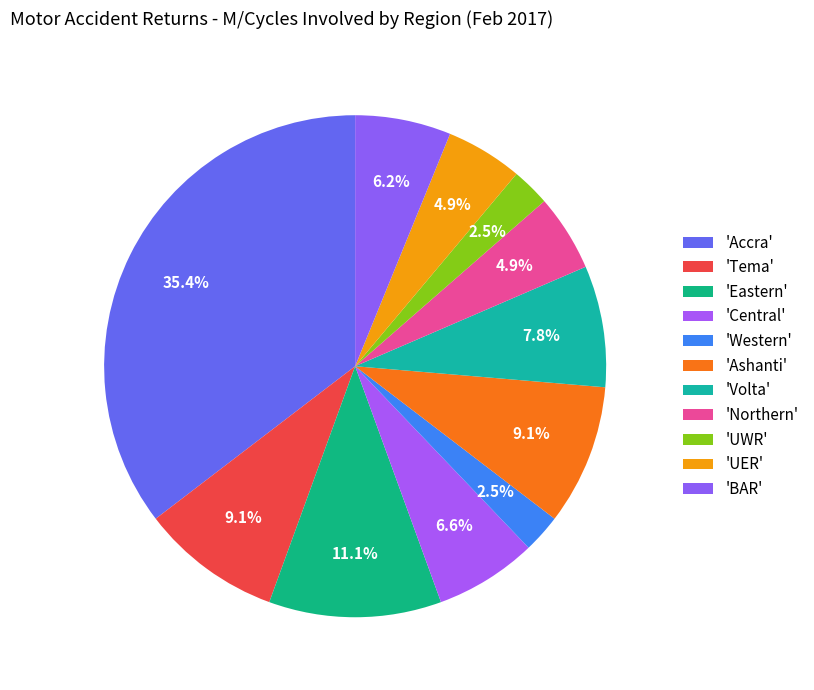

Is there a majority slice in this chart?

No